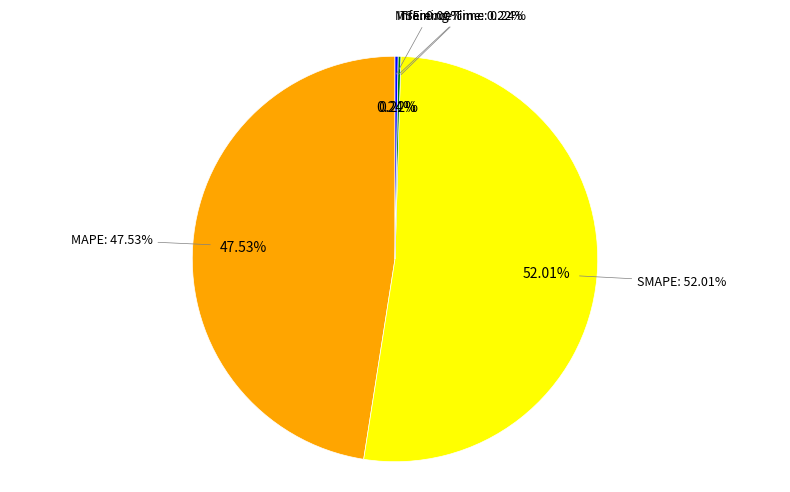

Which category has the biggest portion of the pie?

SMAPE